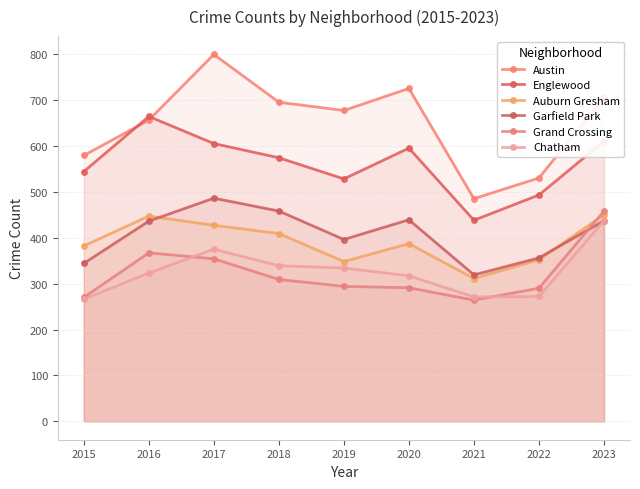

What is the sum of the Englewood values at 2016 and 2018?

1238